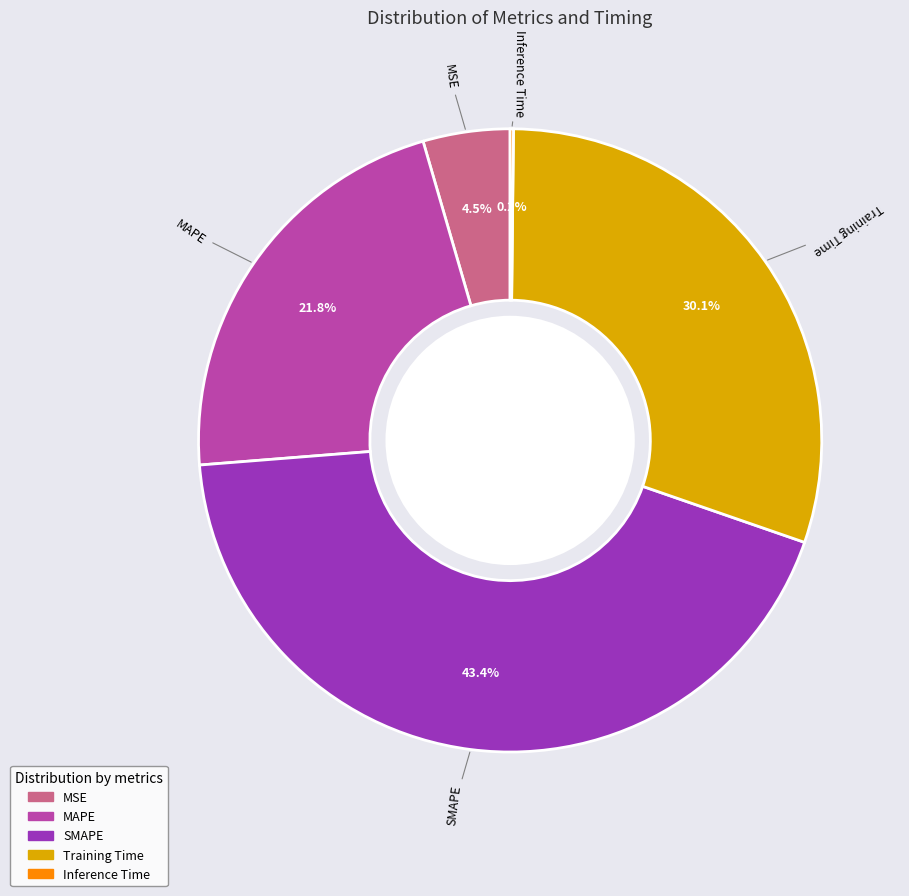

Which slice is the largest?

SMAPE